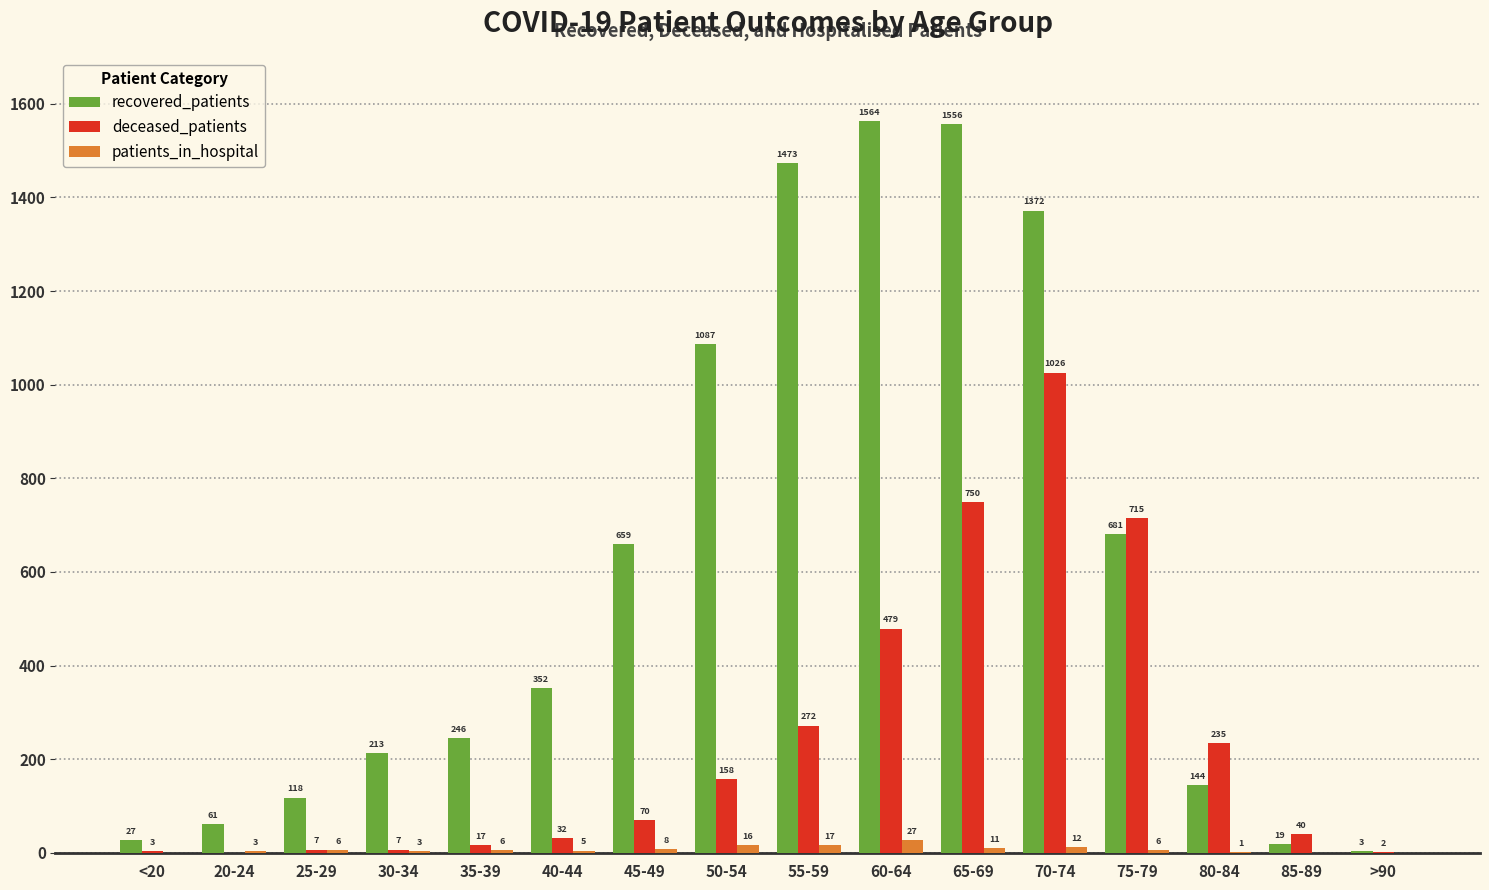

Which category has the highest value in the patients_in_hospital series?

60-64